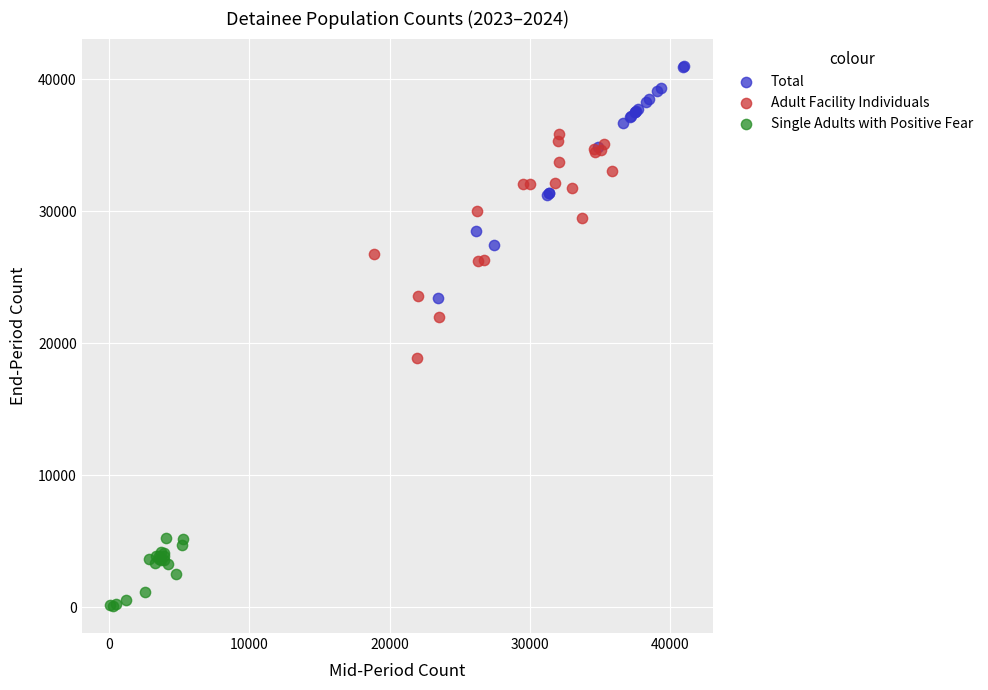

Which series reaches the maximum Y coordinate?

Total